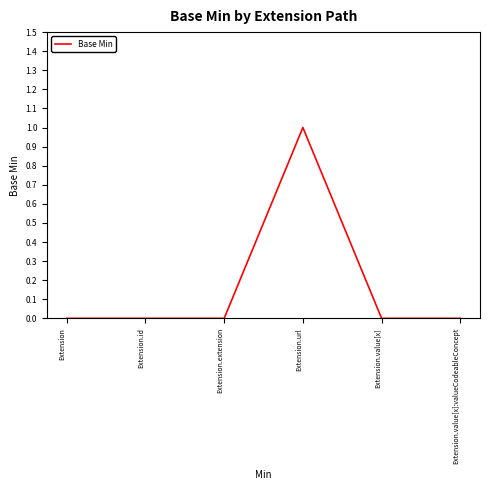

How many lines are shown in the chart?

1